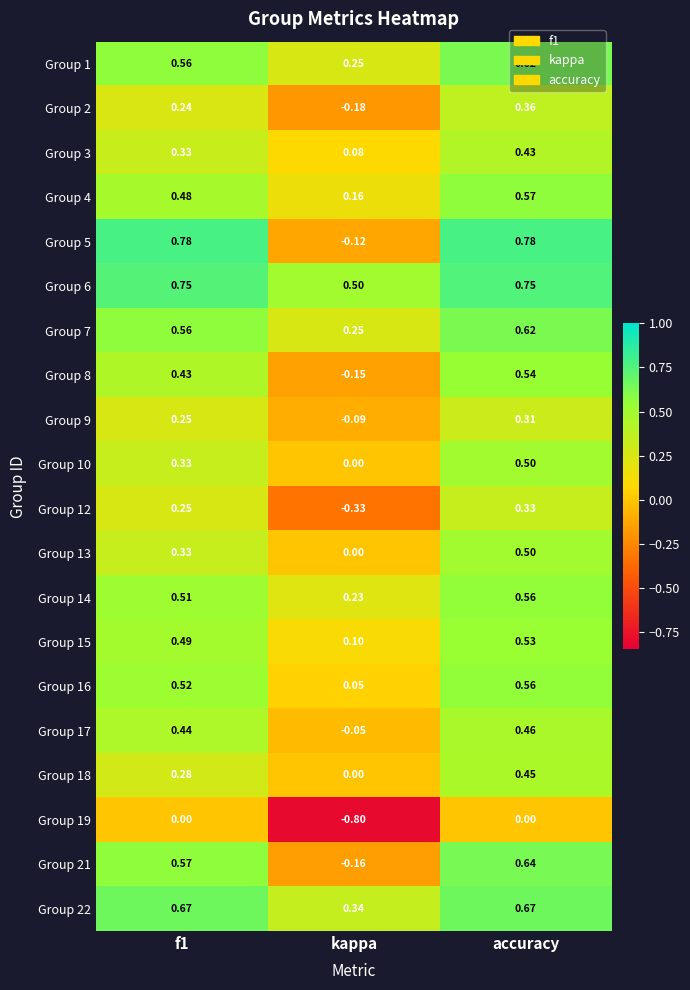

At which category does the chart reach its minimum across all series?

kappa